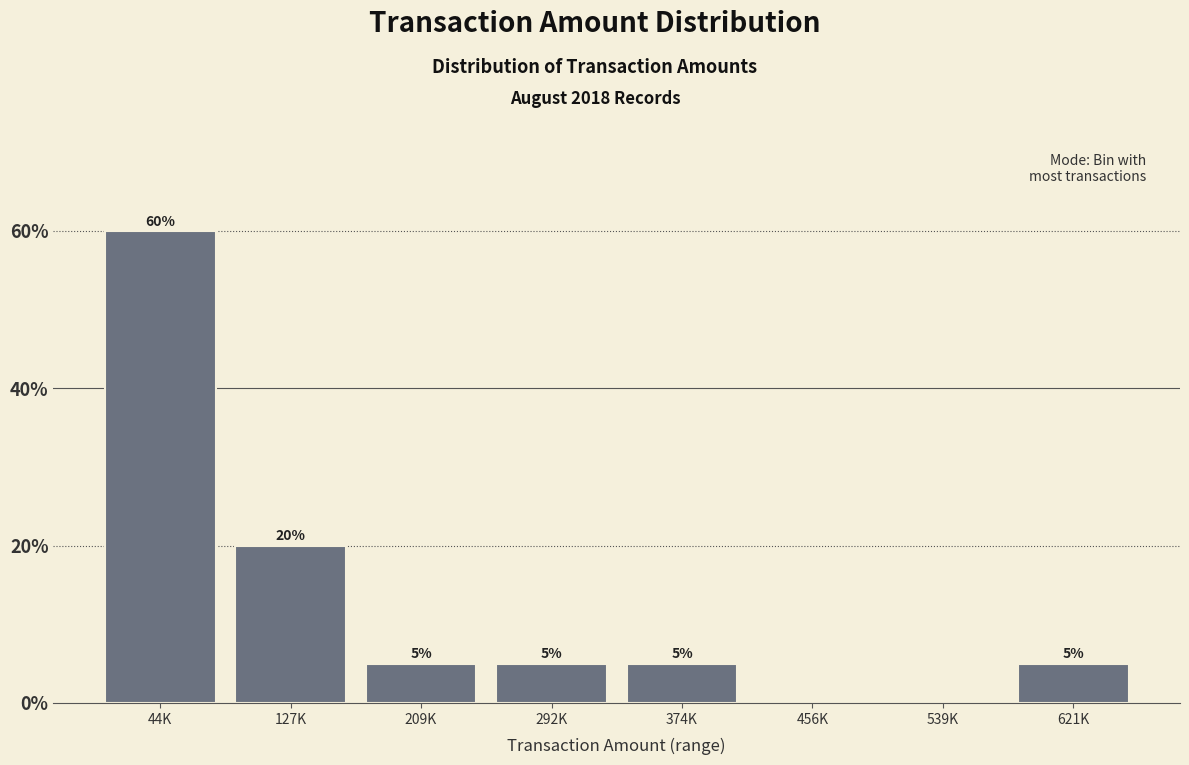

Reading right to left, extract all data points from this chart.

621K=5	539K=0	456K=0	374K=5	292K=5	209K=5	127K=20	44K=60